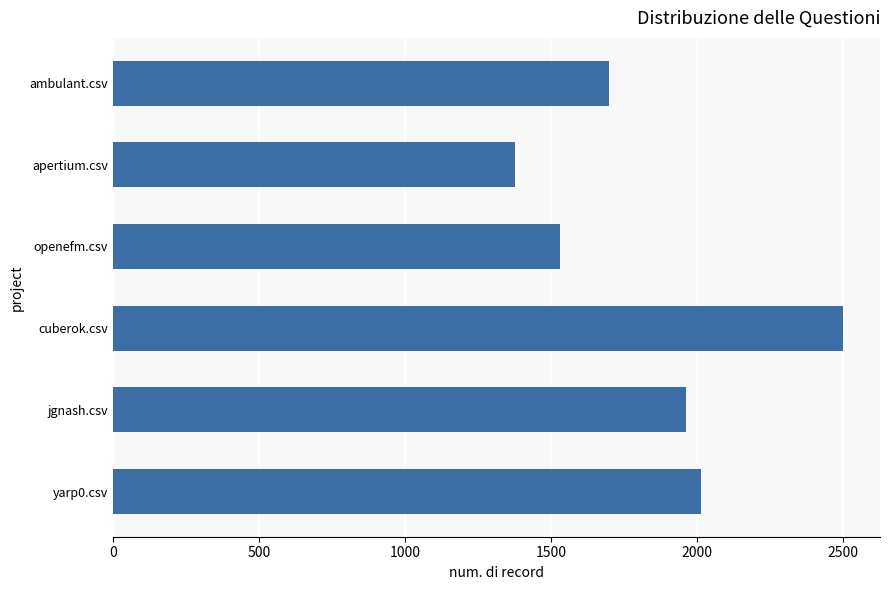

What is the change in value from apertium.csv to cuberok.csv?

+1127.0